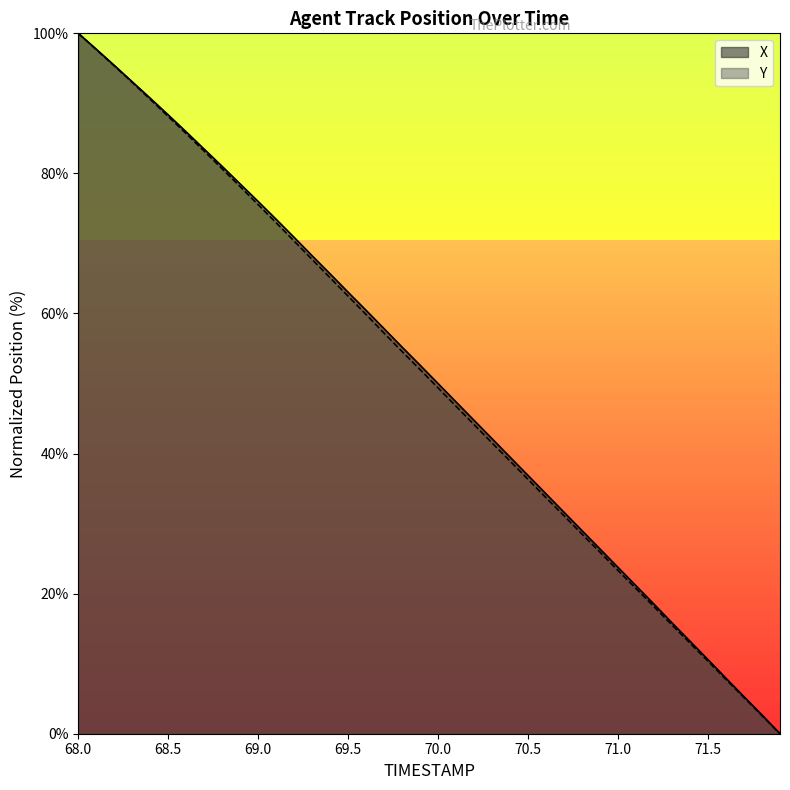

True or false: X has a value of 36.9 at 70.5.

True